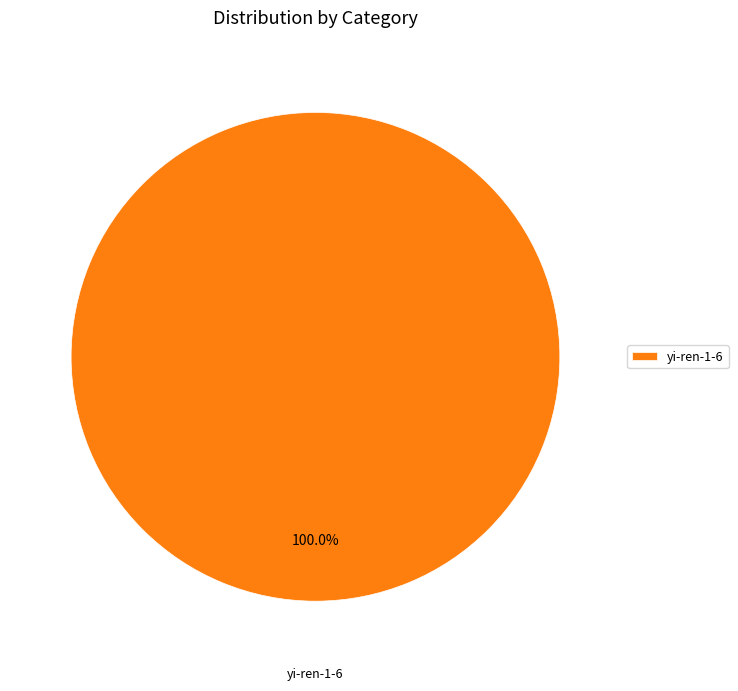

Rank the categories by value from lowest to highest.

yi-ren-1-6